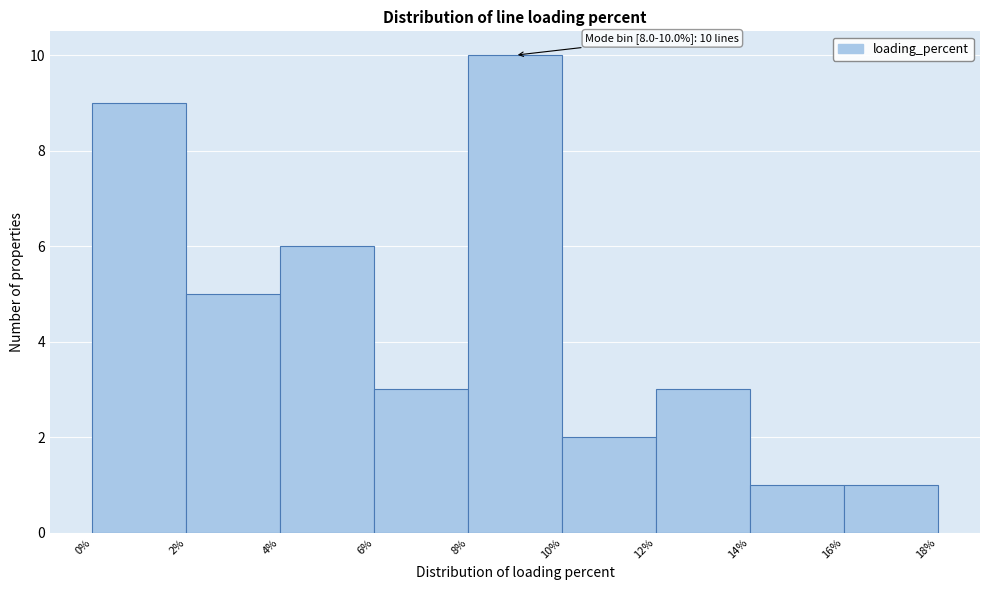

Over which range of the x-axis is the bar tallest?

8% to 10%